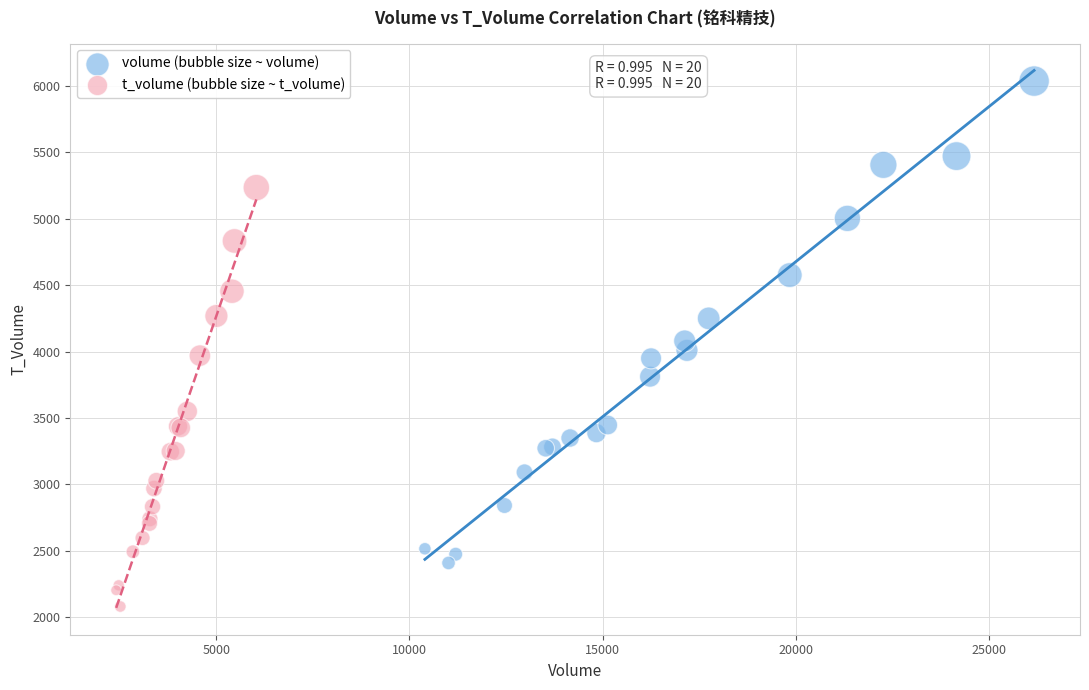

Which series has the largest Y range (max minus min)?

volume (bubble size ~ volume)